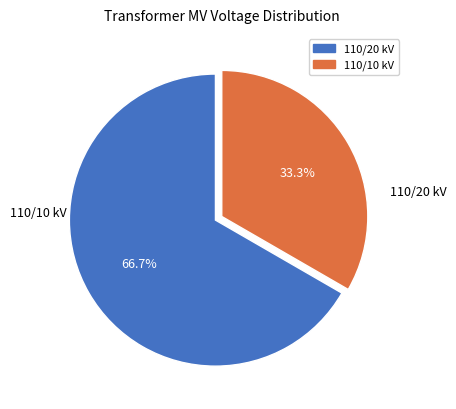

Does any single category account for the majority?

Yes